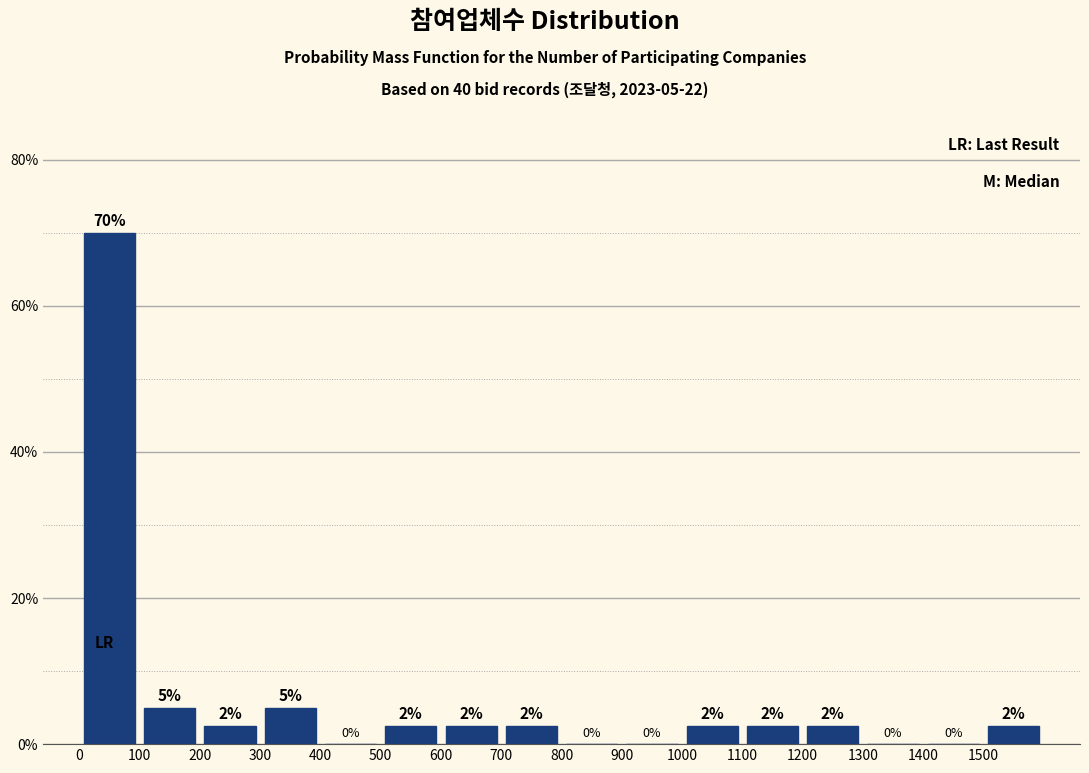

Over which range of the x-axis is the bar tallest?

0 to 100